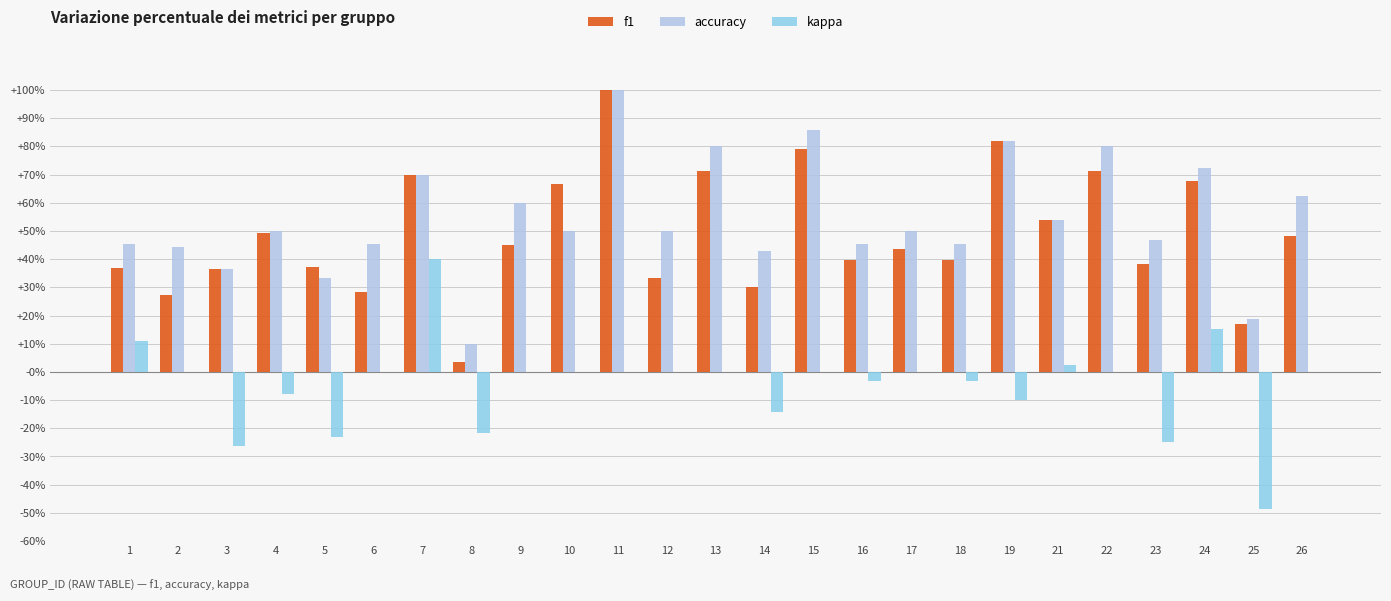

What is the sum of all accuracy values?

13.6